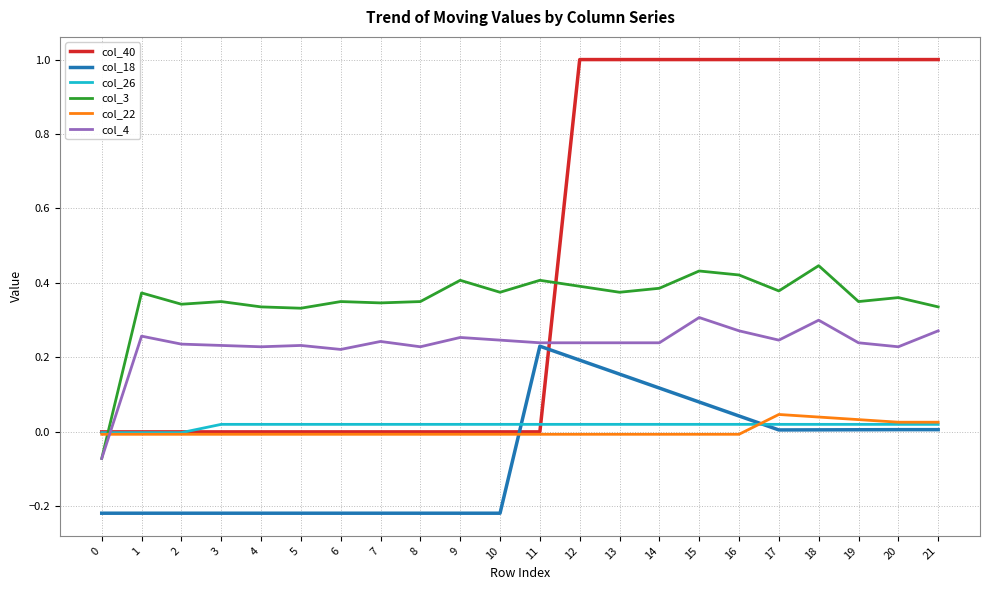

The value of col_22 at 13 is -0.0. True or false?

True